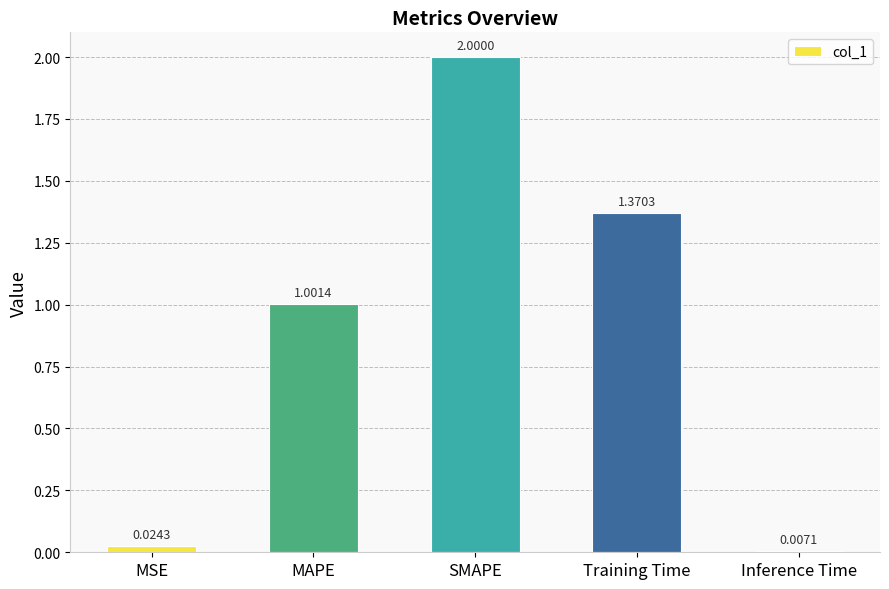

What is the label of the 3rd bar from the left?

SMAPE